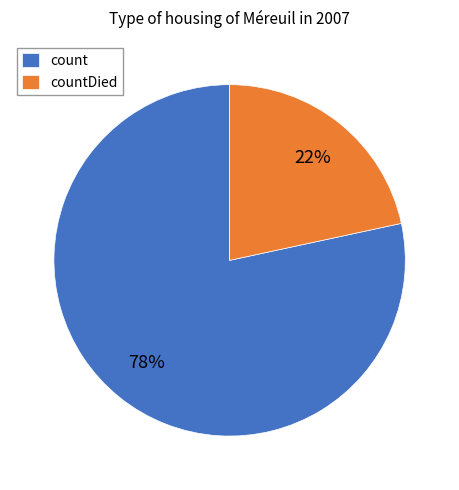

Approximately how many times larger is the value at countDied compared to count?

0.3